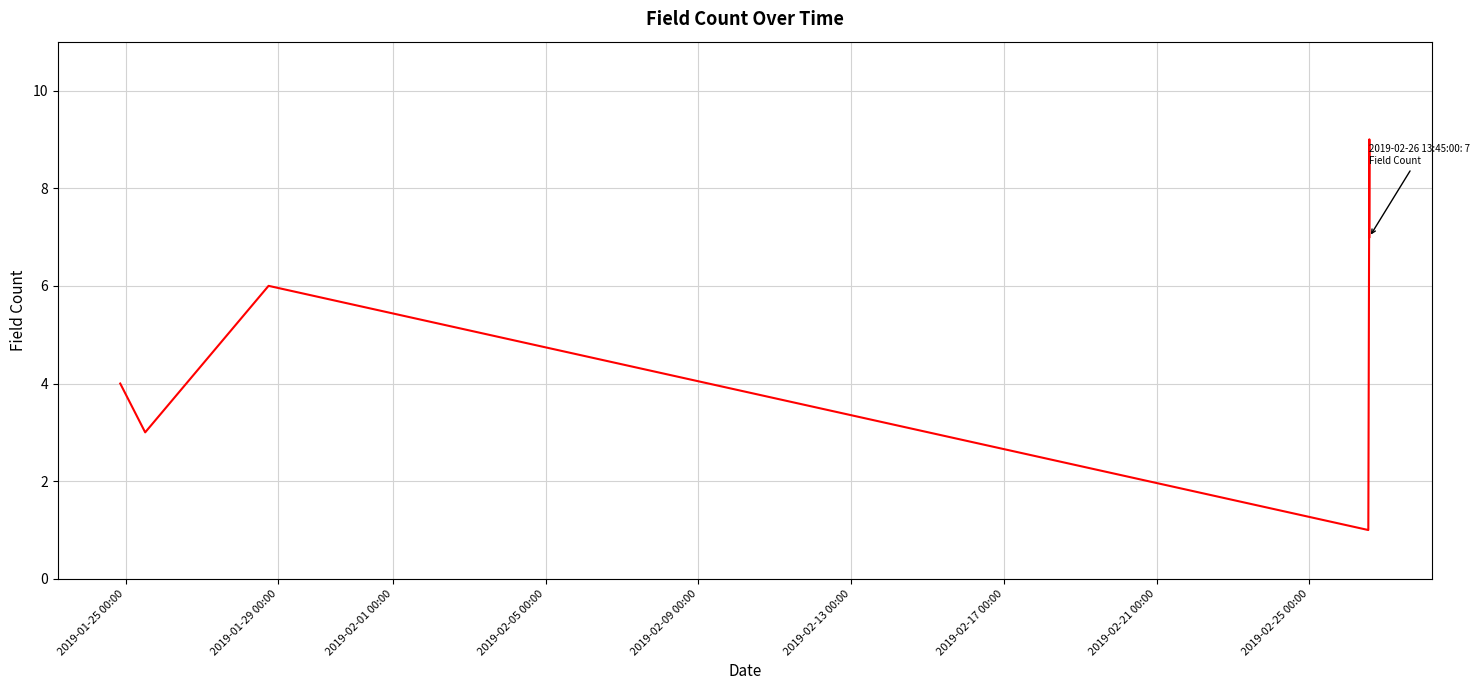

How many interior local valleys (lower than both neighbors) does the data have?

2